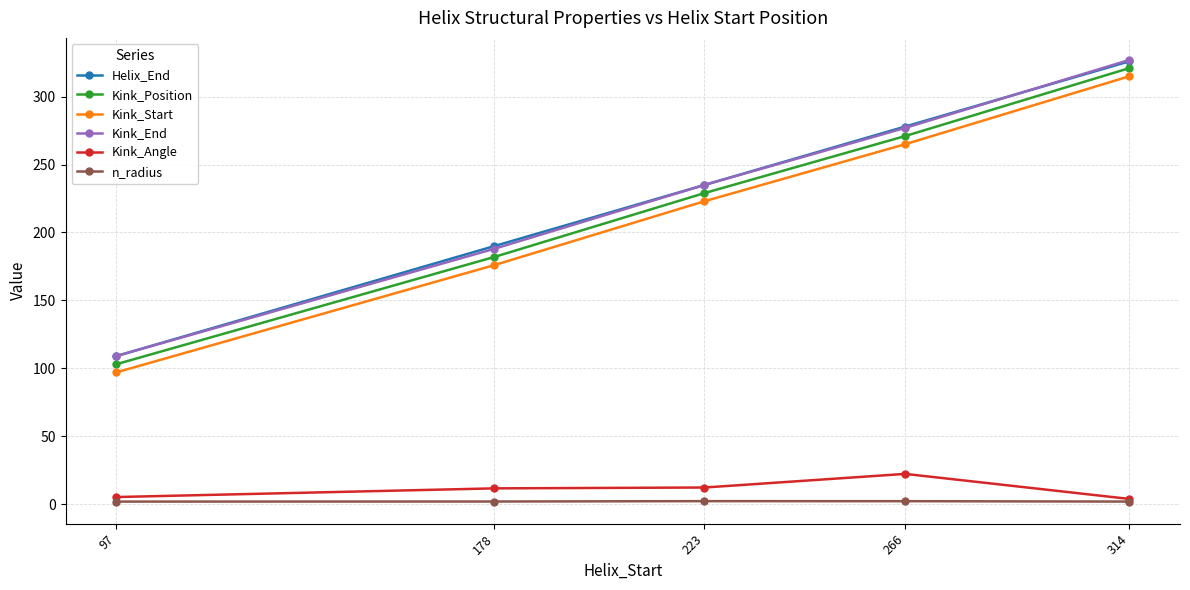

What is the total value across all series at 97?

425.1